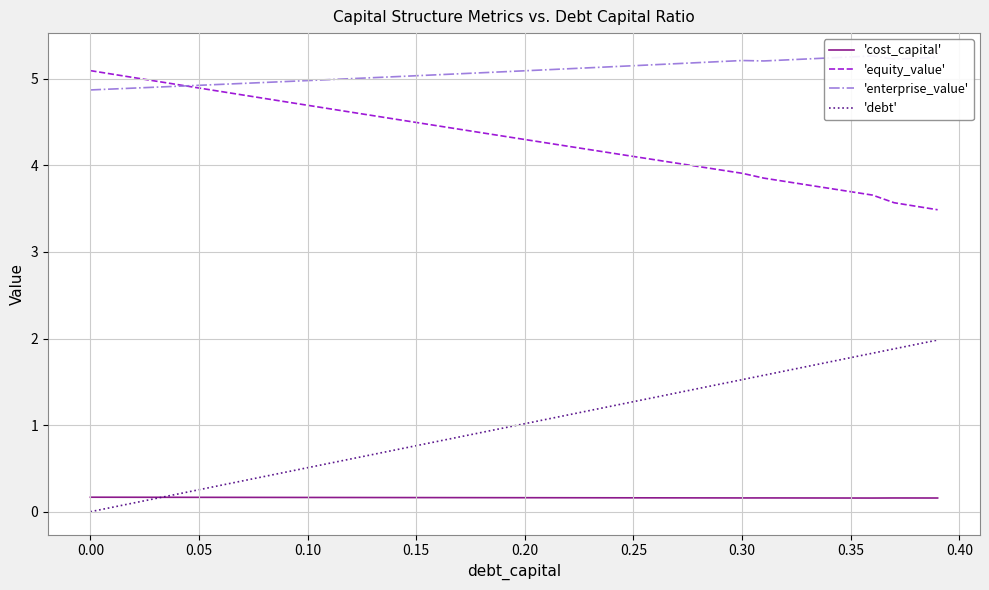

What is the maximum value shown in the chart?

5.3